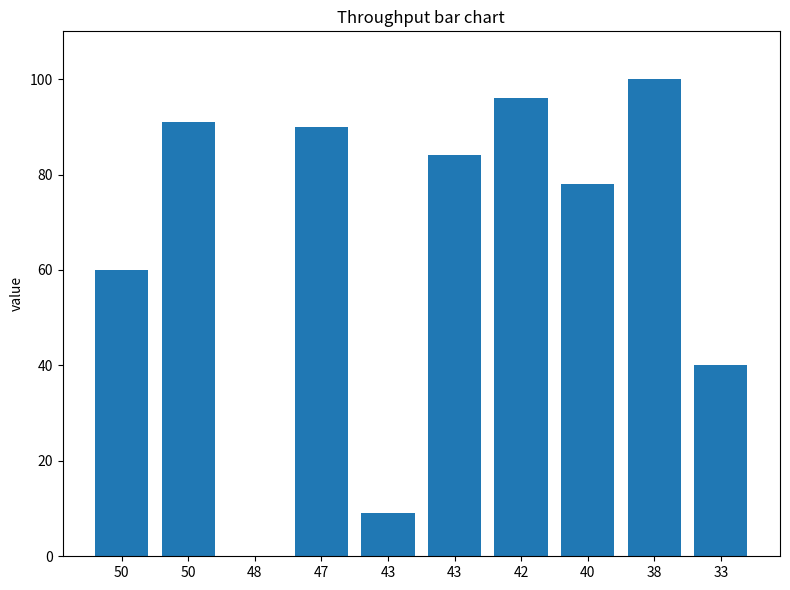

How many positive values are there?

9